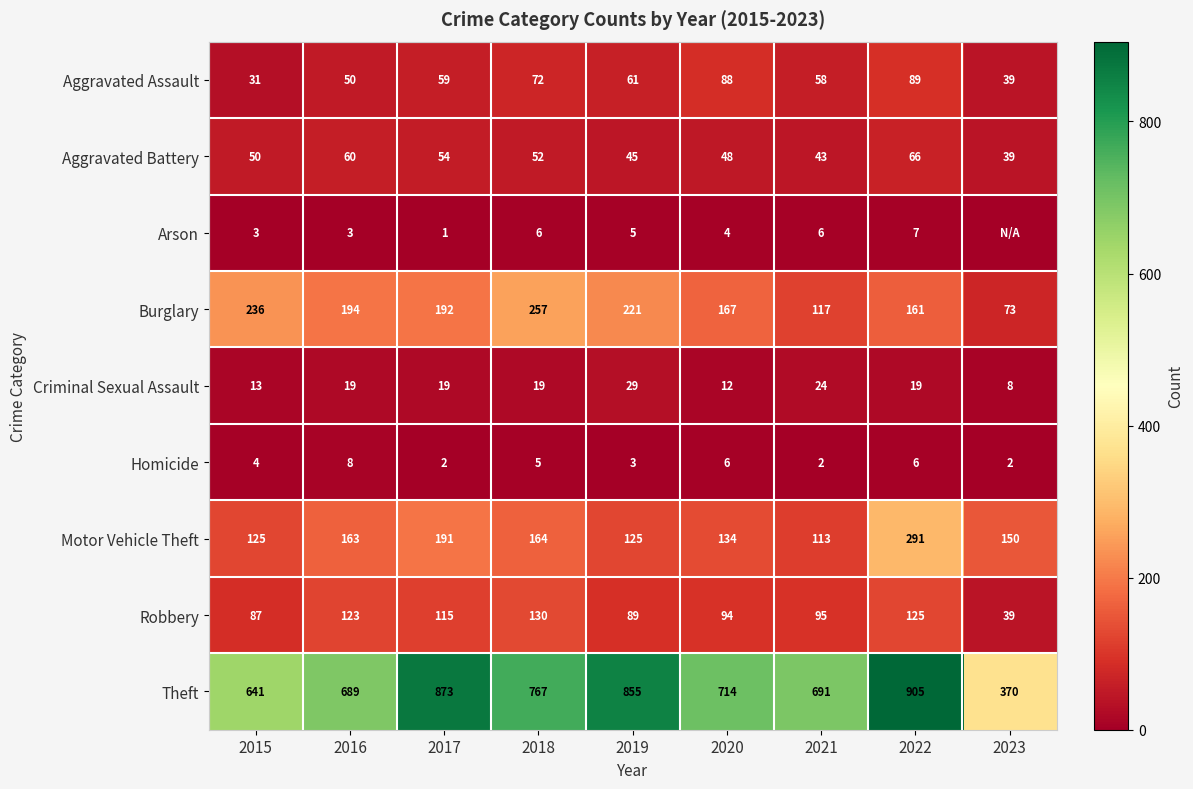

Which category has the highest value in the Burglary series?

2018